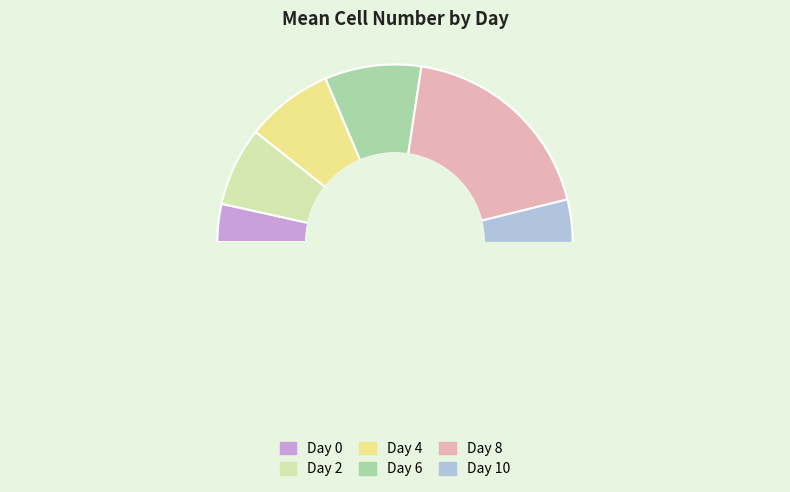

To the nearest percent, what portion does Day 0 represent?

3%